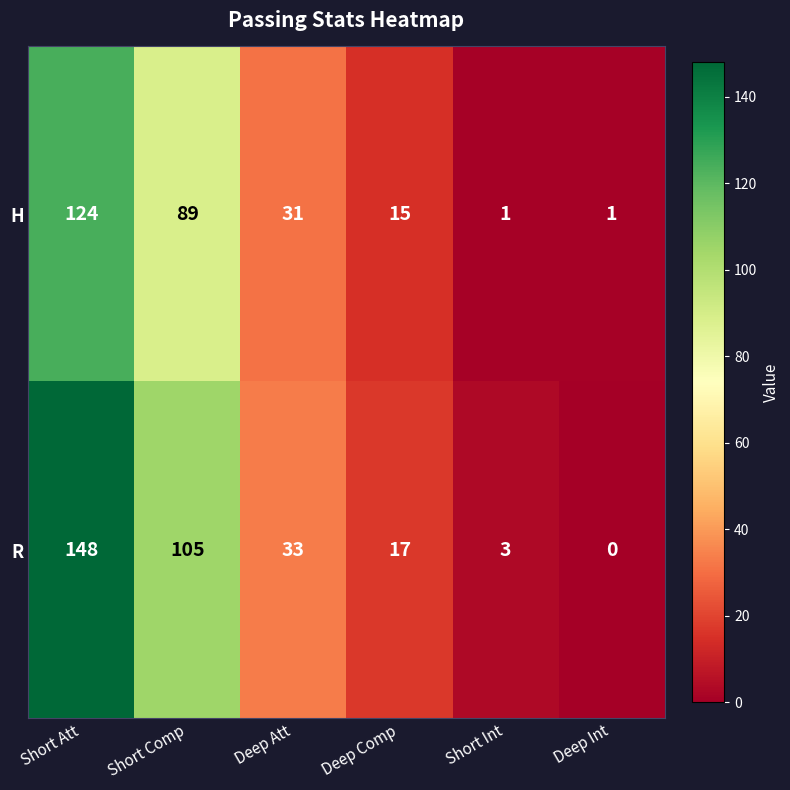

Which label corresponds to the largest value in the chart?

Short Att